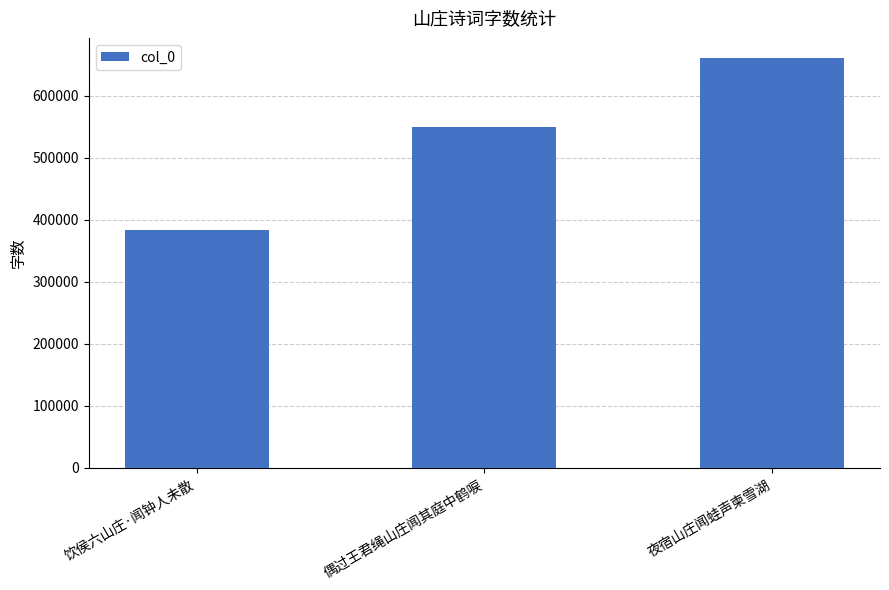

Rank the categories by value from highest to lowest.

夜宿山庄闻蛙声柬雪湖, 偶过王君绳山庄闻其庭中鹤唳, 饮侯六山庄·闻钟人未散